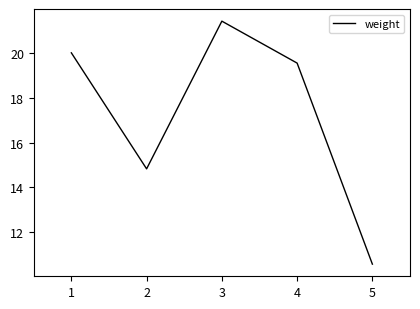

What is the difference between the second highest and second lowest values?

5.2